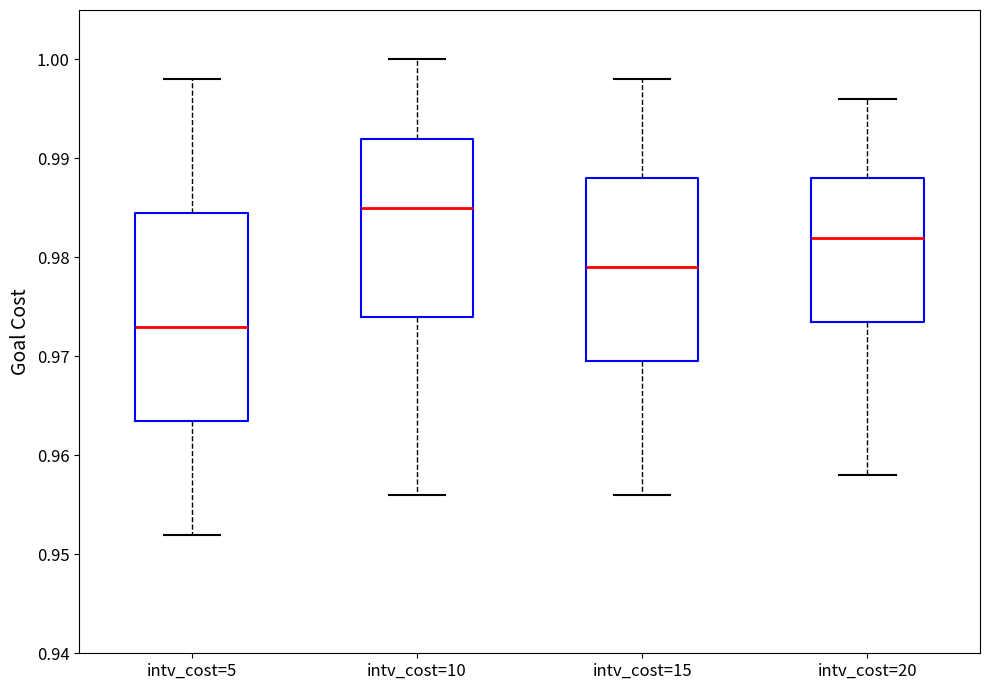

Reading left to right, read every box against the y-axis: the position of its median line, the range the box covers, and the ends of its whiskers. The values are not printed on the chart, so give them approximately, as read against the axis.

intv_cost=5: median 0.973, box 0.964 to 0.985, whiskers 0.952 to 0.998
intv_cost=10: median 0.985, box 0.974 to 0.992, whiskers 0.956 to 1.000
intv_cost=15: median 0.979, box 0.970 to 0.988, whiskers 0.956 to 0.998
intv_cost=20: median 0.982, box 0.974 to 0.988, whiskers 0.958 to 0.996